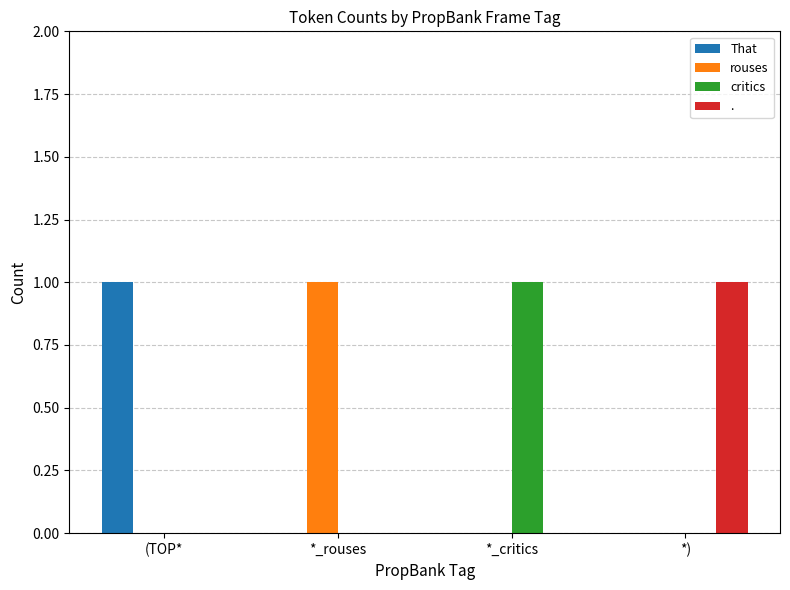

Reading left to right, transcribe all the data shown in this chart.

That: (TOP*=1	*_rouses=0	*_critics=0	*)=0
rouses: (TOP*=0	*_rouses=1	*_critics=0	*)=0
critics: (TOP*=0	*_rouses=0	*_critics=1	*)=0
.: (TOP*=0	*_rouses=0	*_critics=0	*)=1